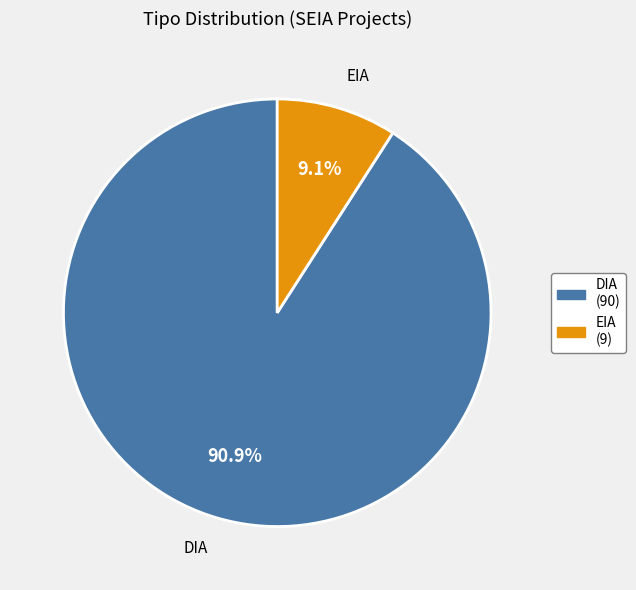

Do EIA and DIA together represent more than half of the pie?

Yes